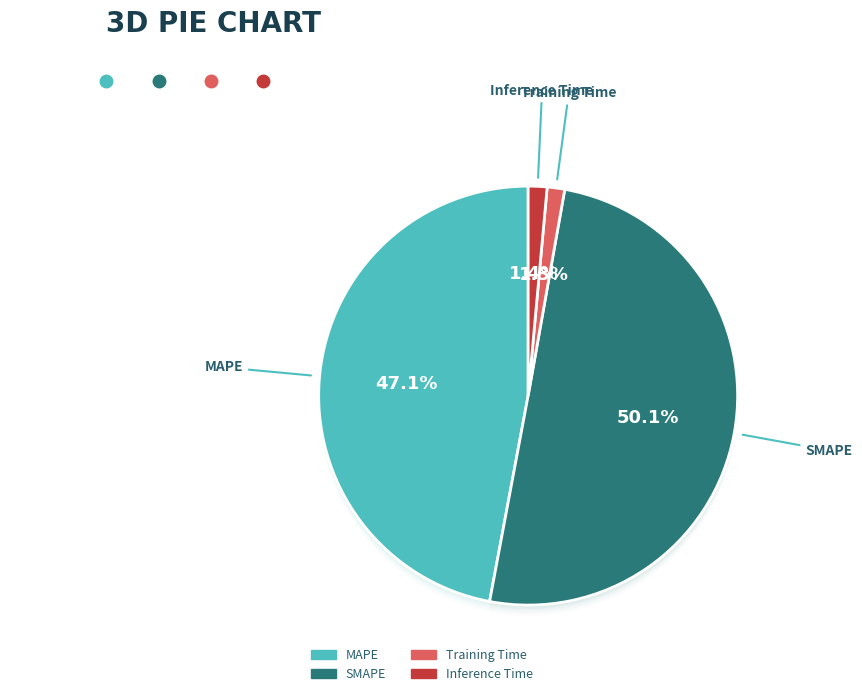

Rank the categories by value from lowest to highest.

Training Time, Inference Time, MAPE, SMAPE